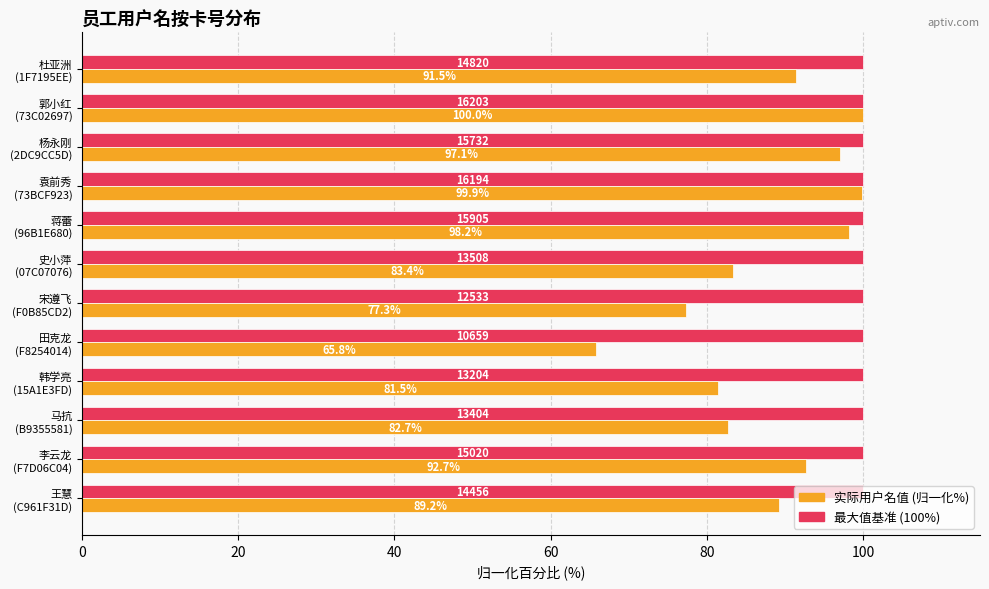

What is the minimum value shown in the chart?

65.8